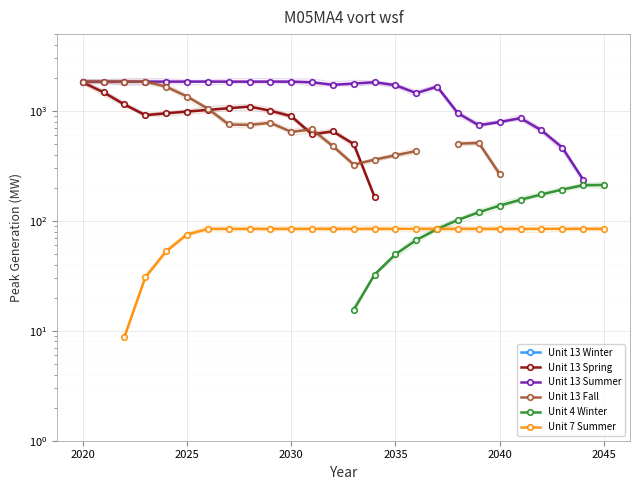

True or false: Unit 13 Winter and Unit 4 Winter cross at least once.

False